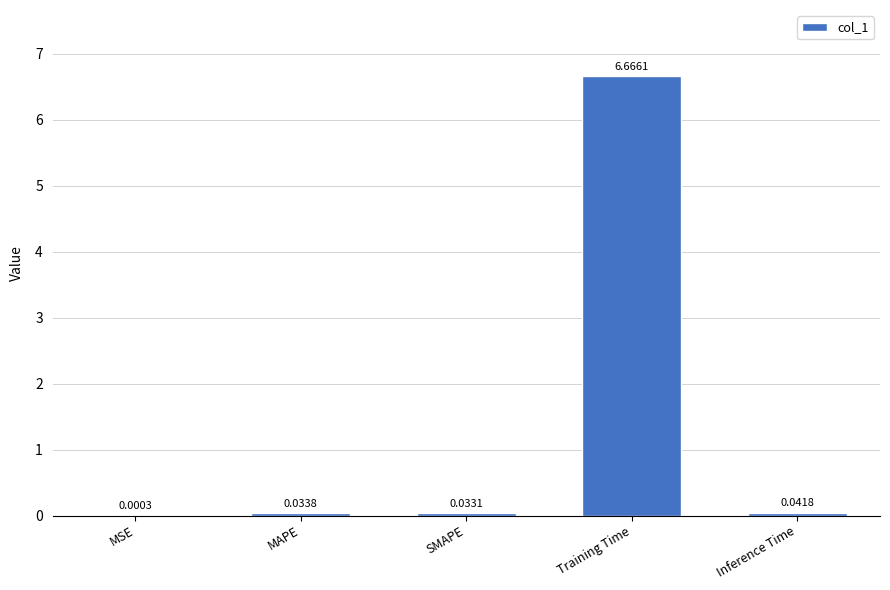

Which label corresponds to the largest value in the chart?

Training Time